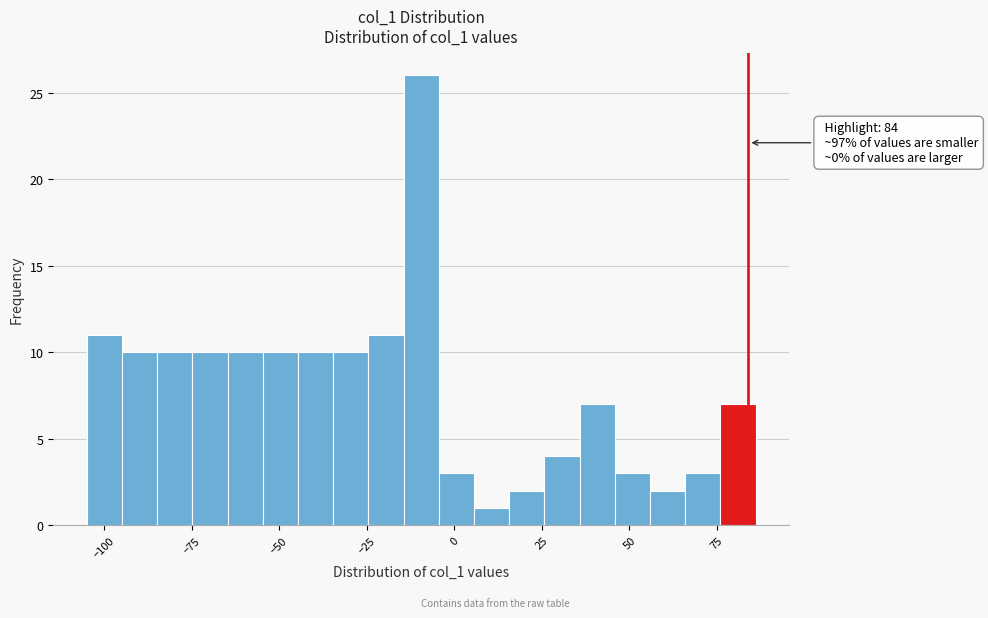

Read against the x-axis, roughly where is the centre of the tallest bar?

-10